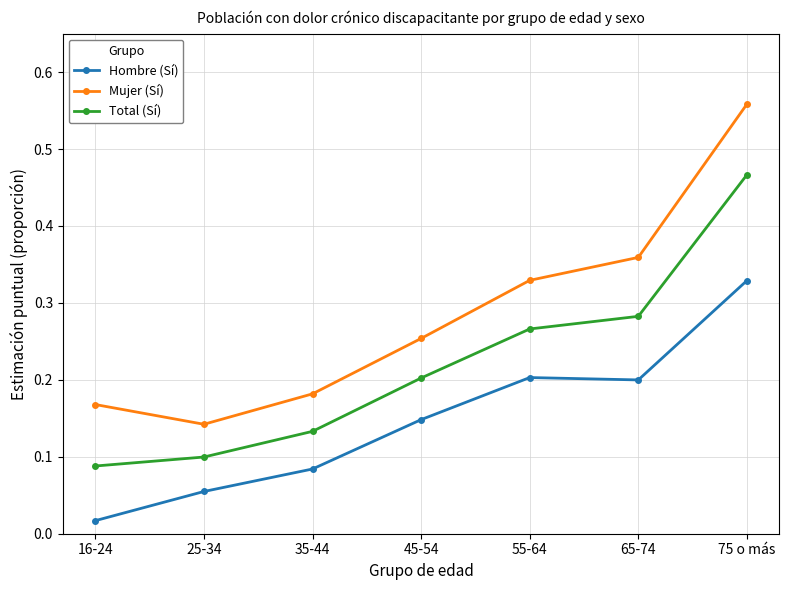

Rank the series by their maximum value, from lowest to highest.

Hombre (Sí), Total (Sí), Mujer (Sí)